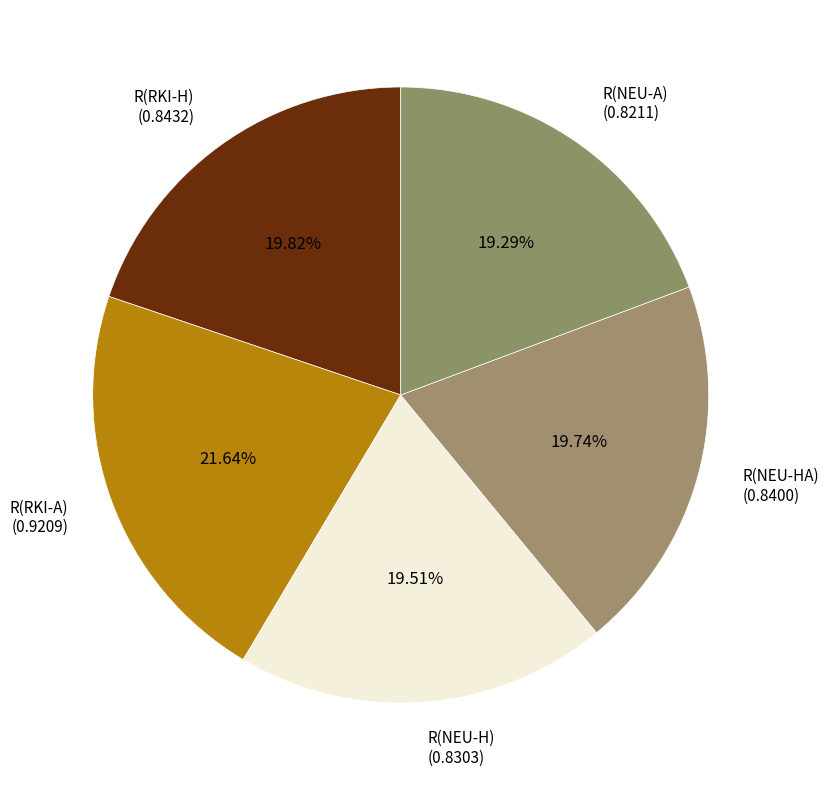

True or false: R(RKI-H) accounts for 12% of the total.

False